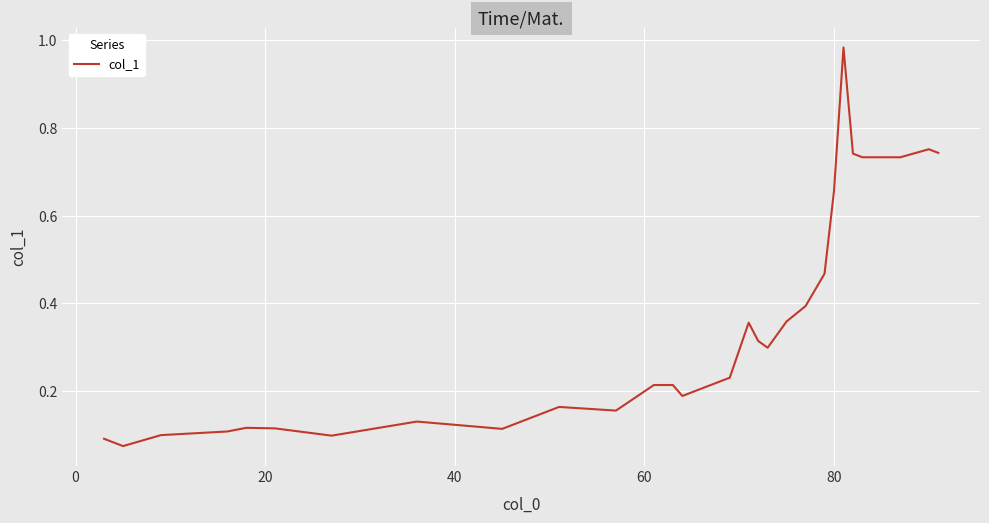

What is the difference between the maximum and minimum values?

0.9